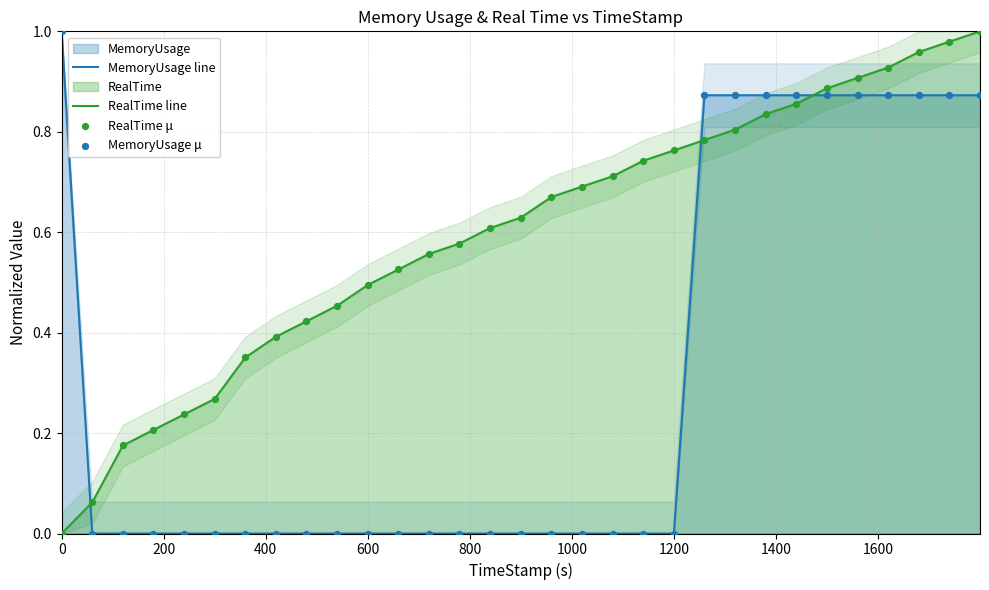

After their last crossing, which series has the higher values: MemoryUsage line or RealTime line?

RealTime line